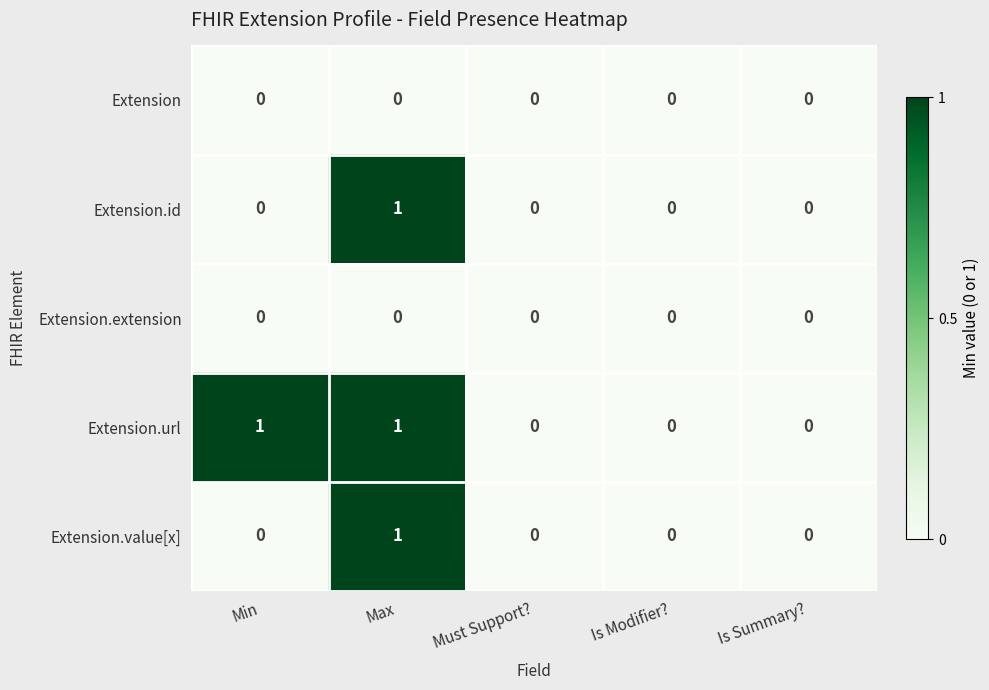

How many Extension.url values are between 0 and 1?

5